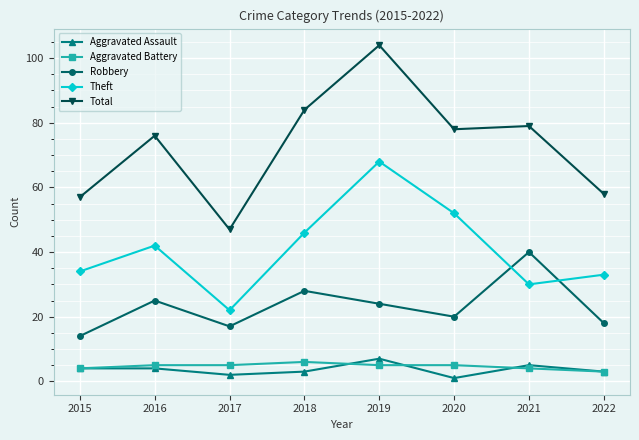

How many categories are shown in the chart?

8